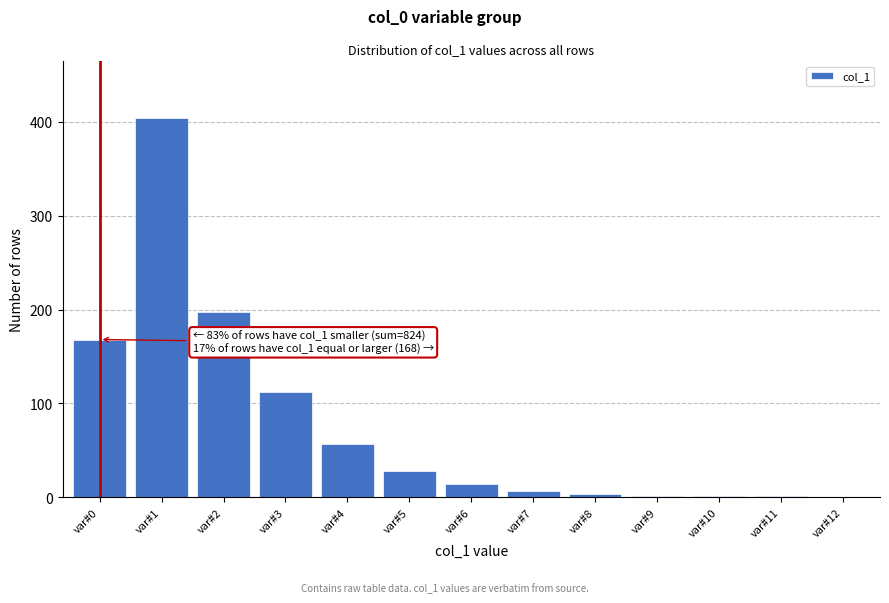

At which label is the value closest to 202?

var#2